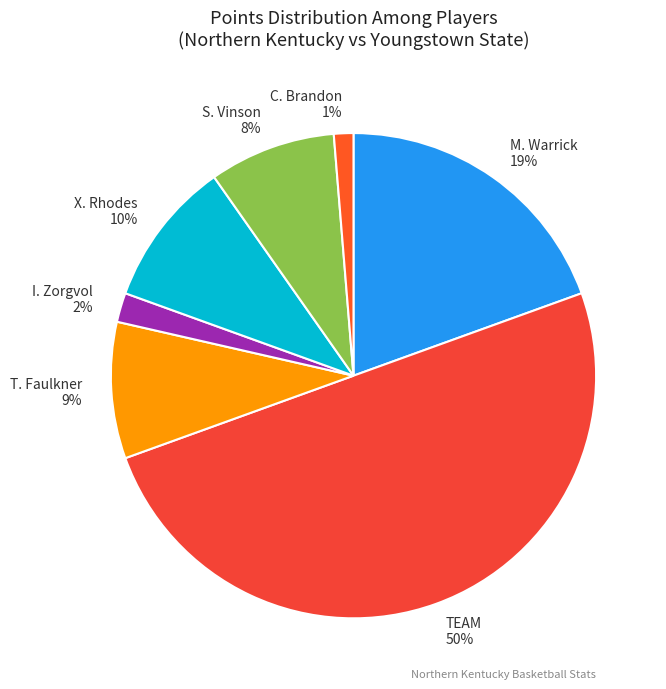

To the nearest percent, what percentage of the pie is C. Brandon 1%?

1%